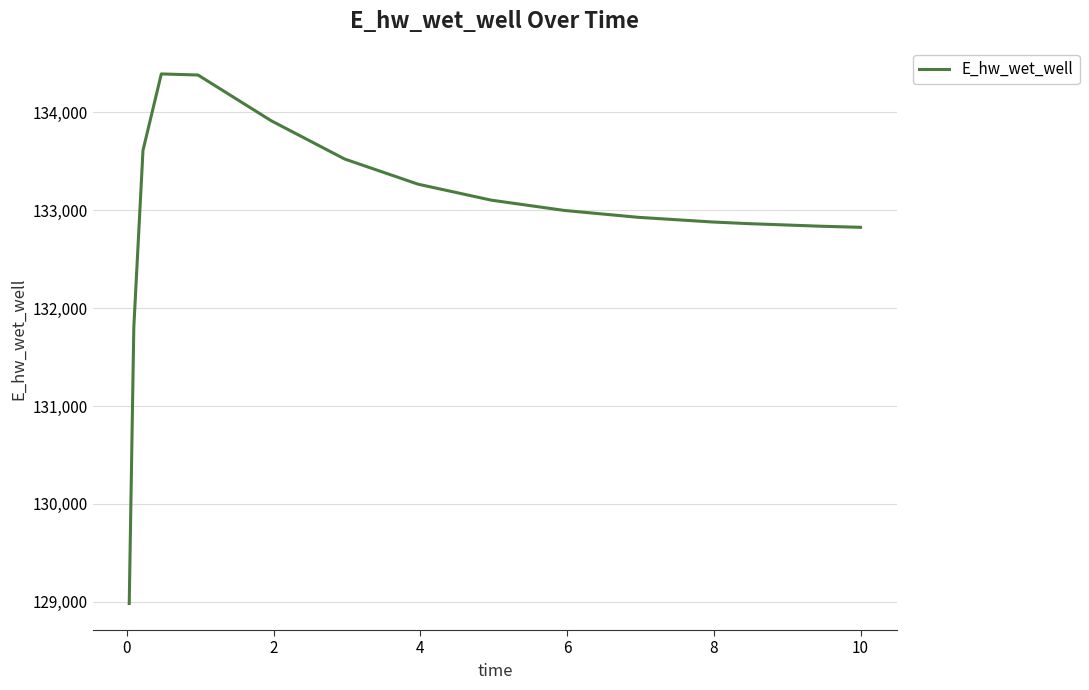

What is the difference between the maximum and minimum values?

5409.6